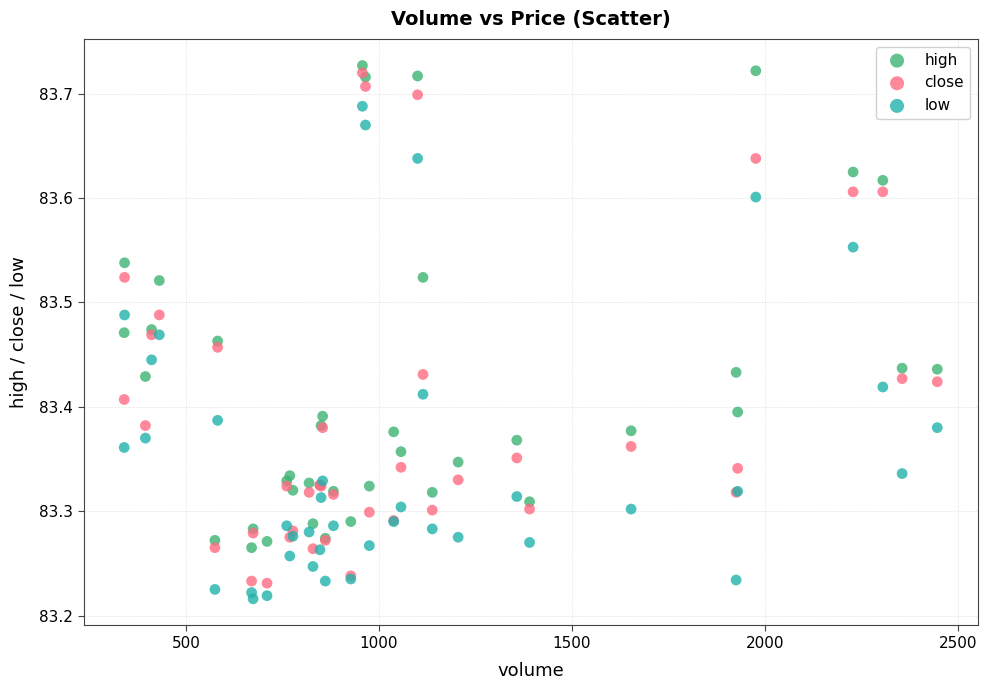

What are all the series names shown in the legend?

high, close, low